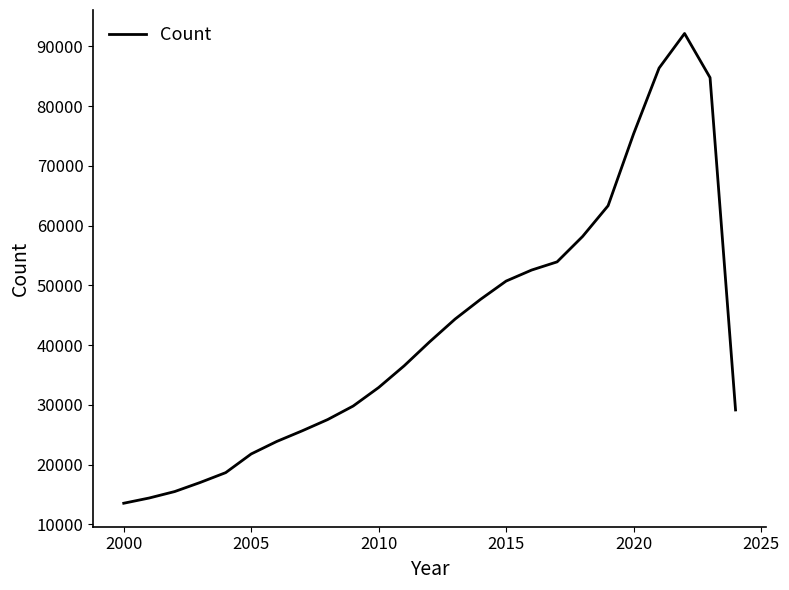

What is the greatest value displayed?

92171